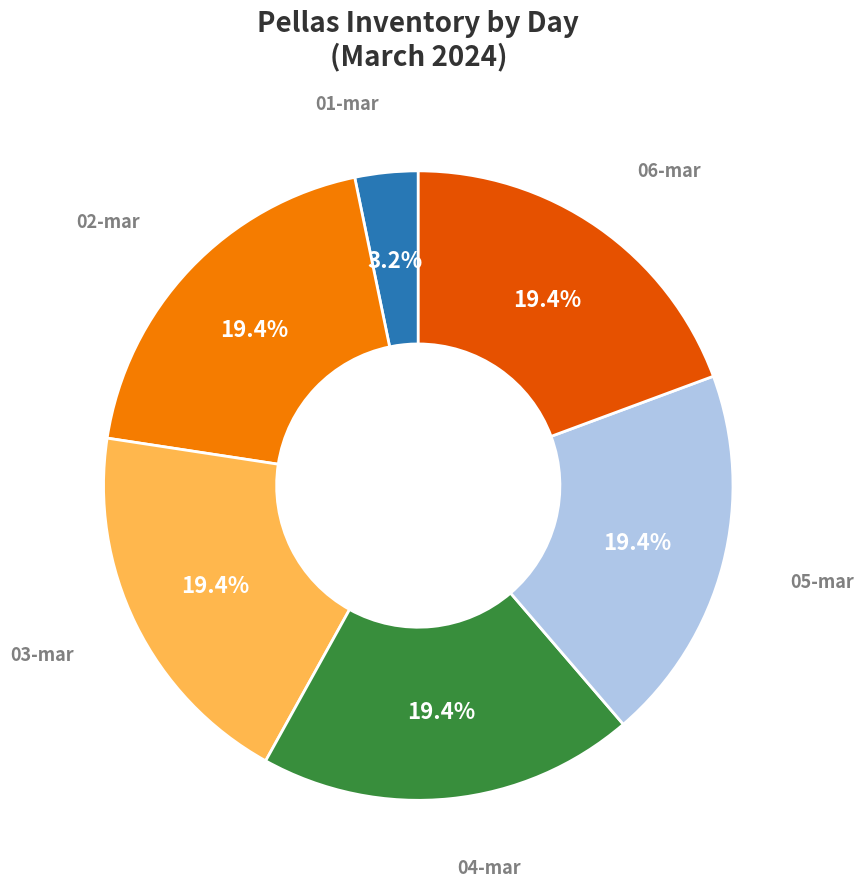

How many slices are in this pie chart?

6